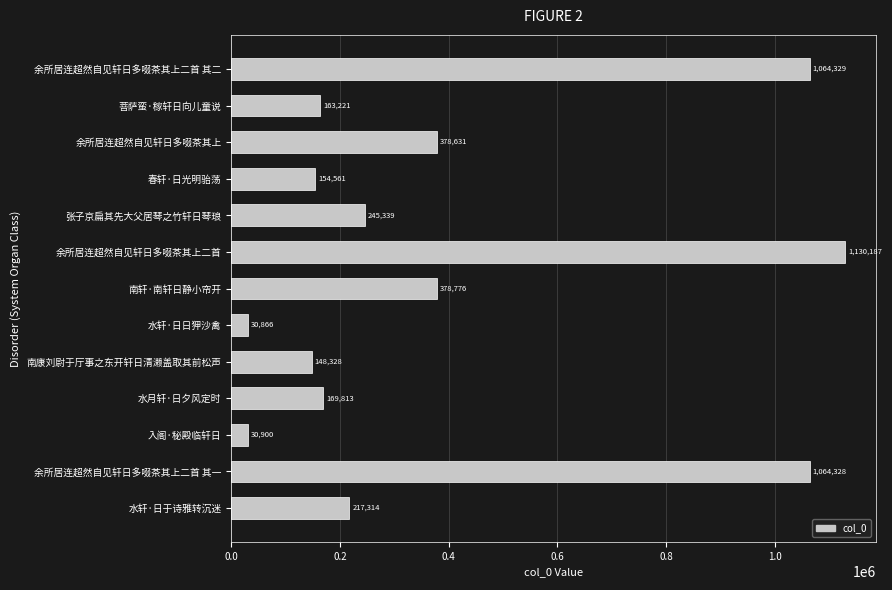

True or false: the data shows 292808 at 水轩·日于诗雅转沉迷.

False